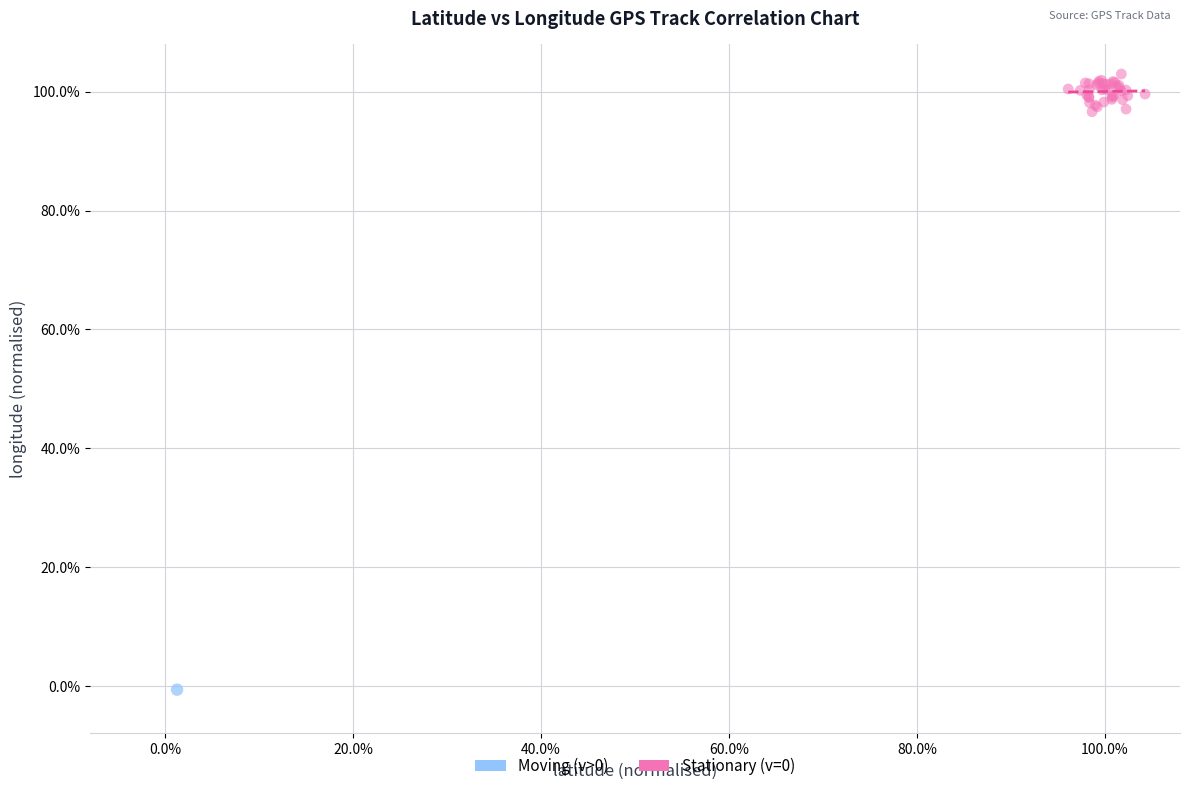

What are all the series names shown in the legend?

Moving (v>0), Stationary (v=0)